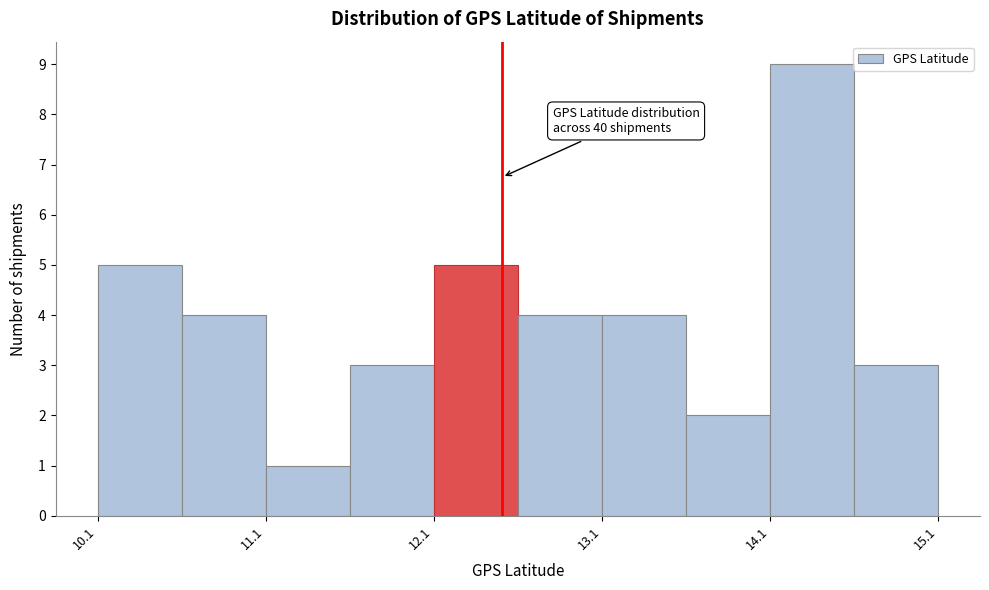

Over which range of the x-axis is the bar tallest?

14.1 to 14.6